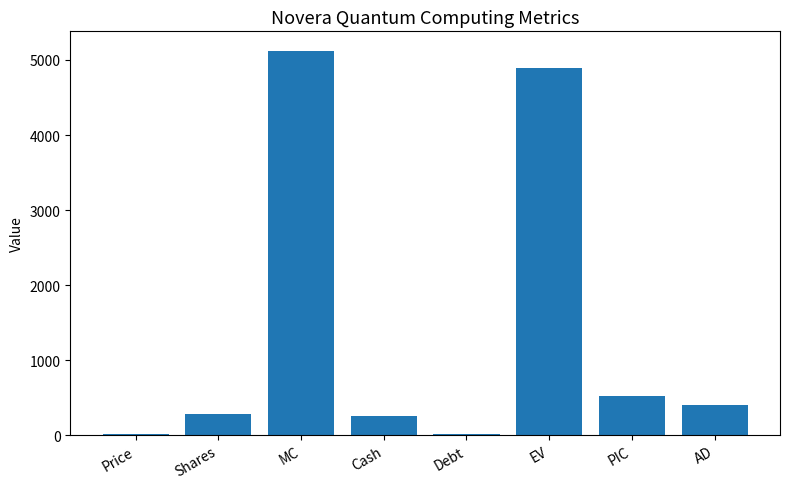

Are the bars horizontal?

No